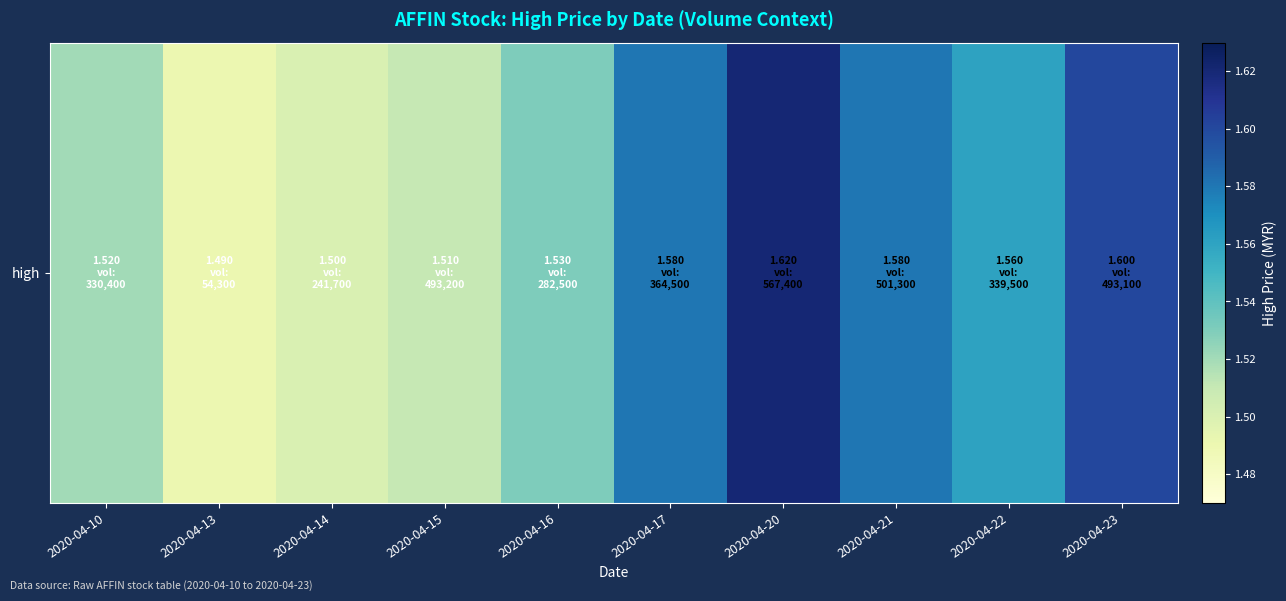

Approximately how many times larger is the value at 2020-04-22 compared to 2020-04-13?

1.0